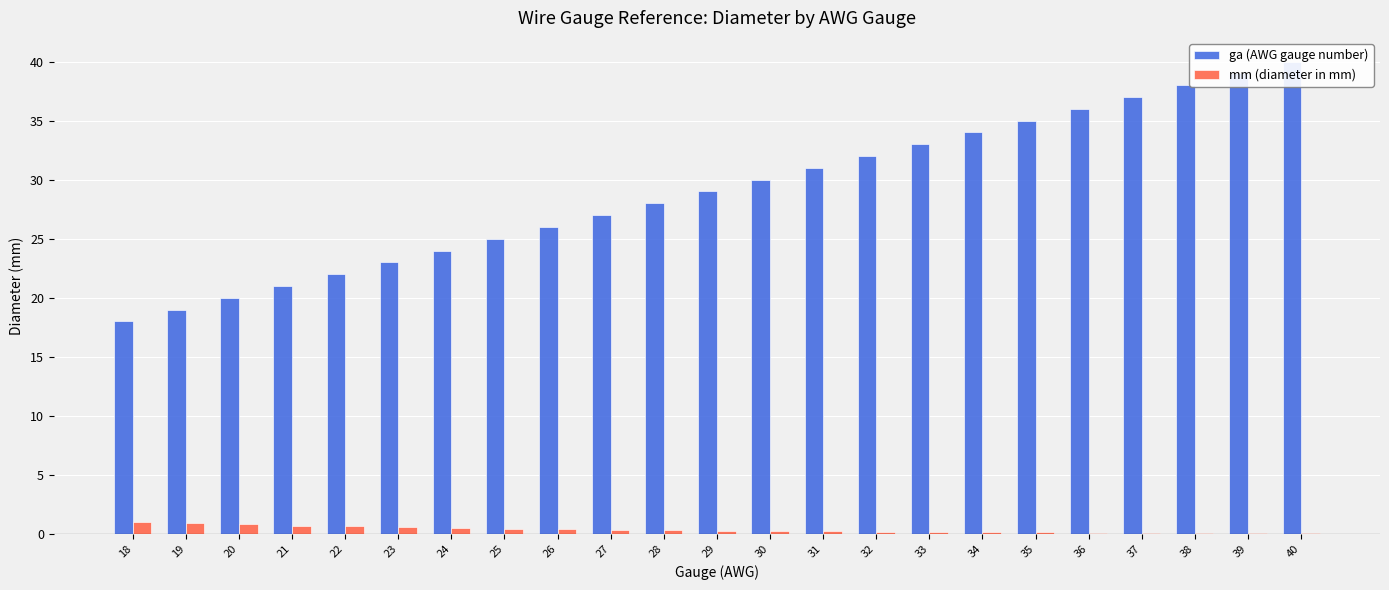

Is the value of mm (diameter in mm) at 40 greater than the value of ga (AWG gauge number) at 24?

No